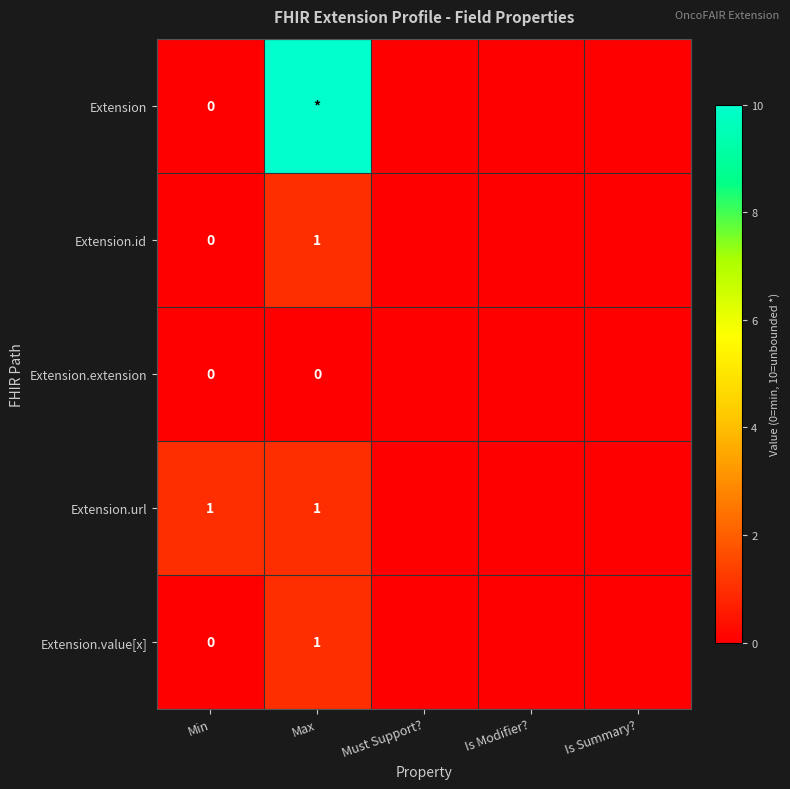

Is it true that Extension.value[x] equals 0 at Is Modifier??

True